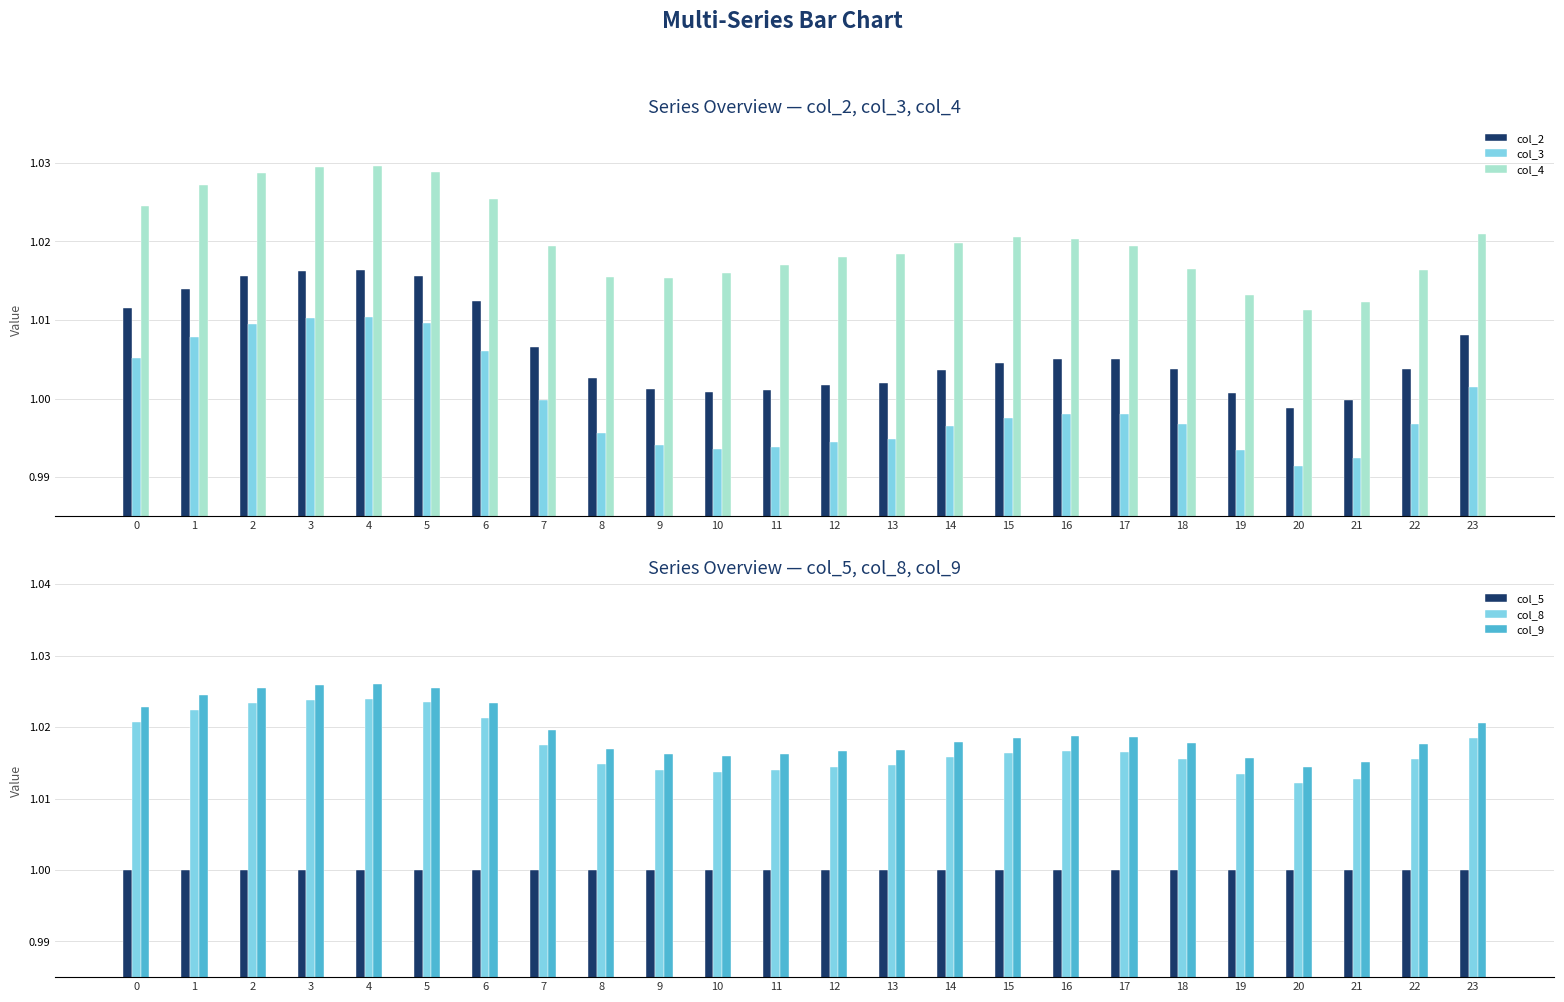

Rank the series by their maximum value, from highest to lowest.

col_4, col_9, col_8, col_2, col_3, col_5